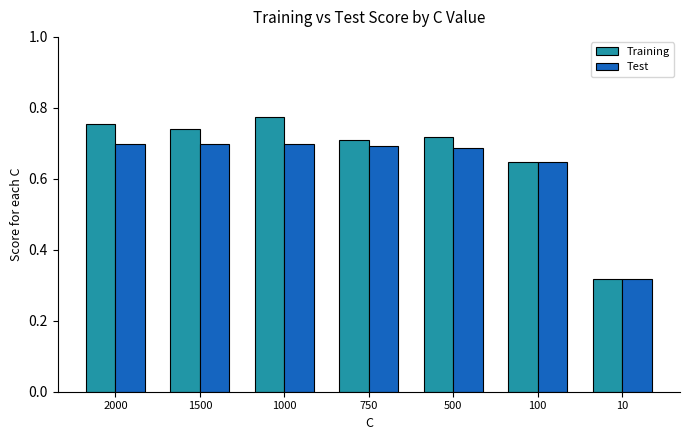

What are all the series names shown in the legend?

Training, Test